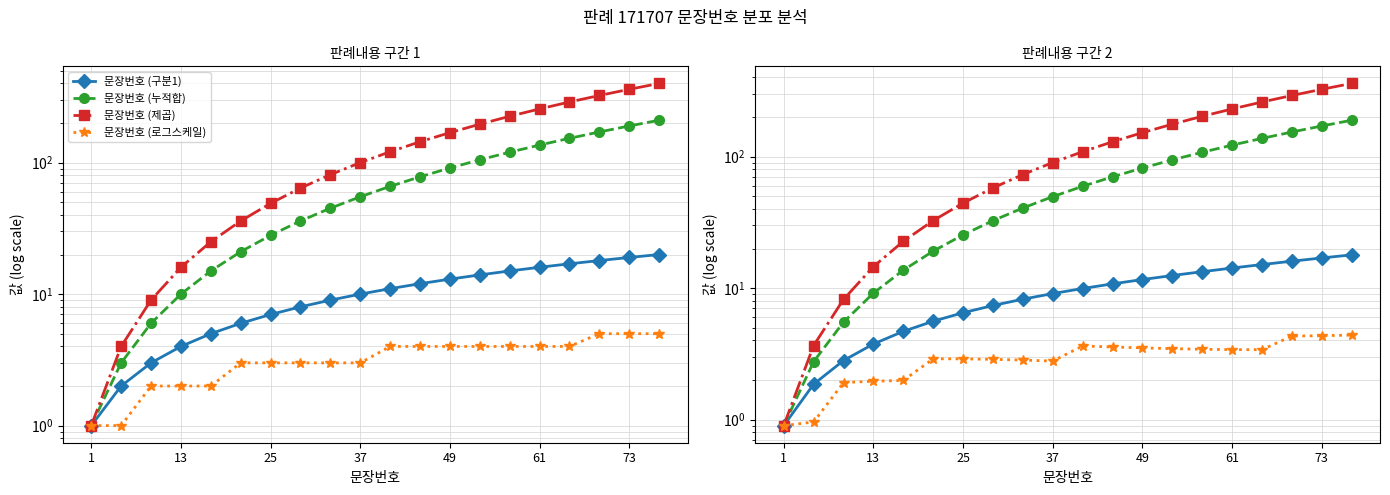

Is the value of 문장번호 (제곱) at 10 greater than the value of 문장번호 (구분1) at 61?

Yes